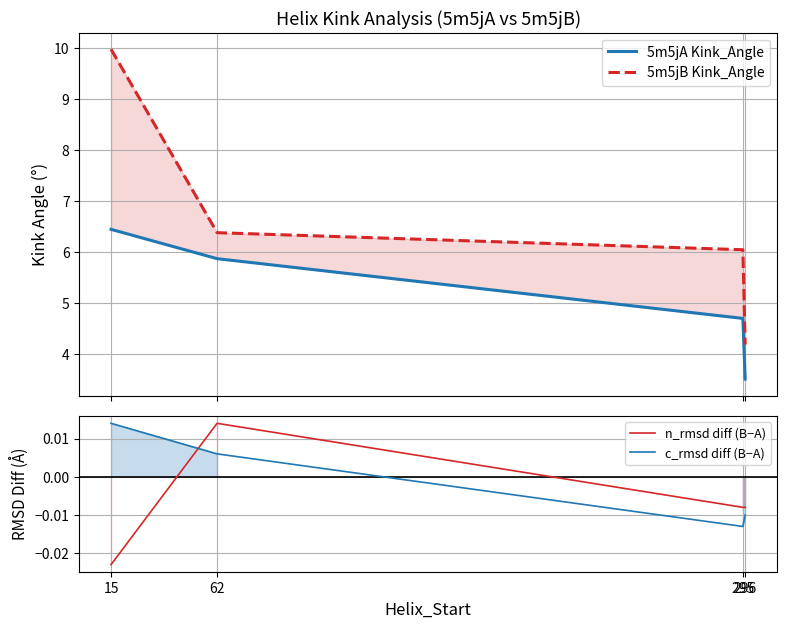

Between 295 and 296, which series saw the biggest shift?

5m5jB Kink_Angle